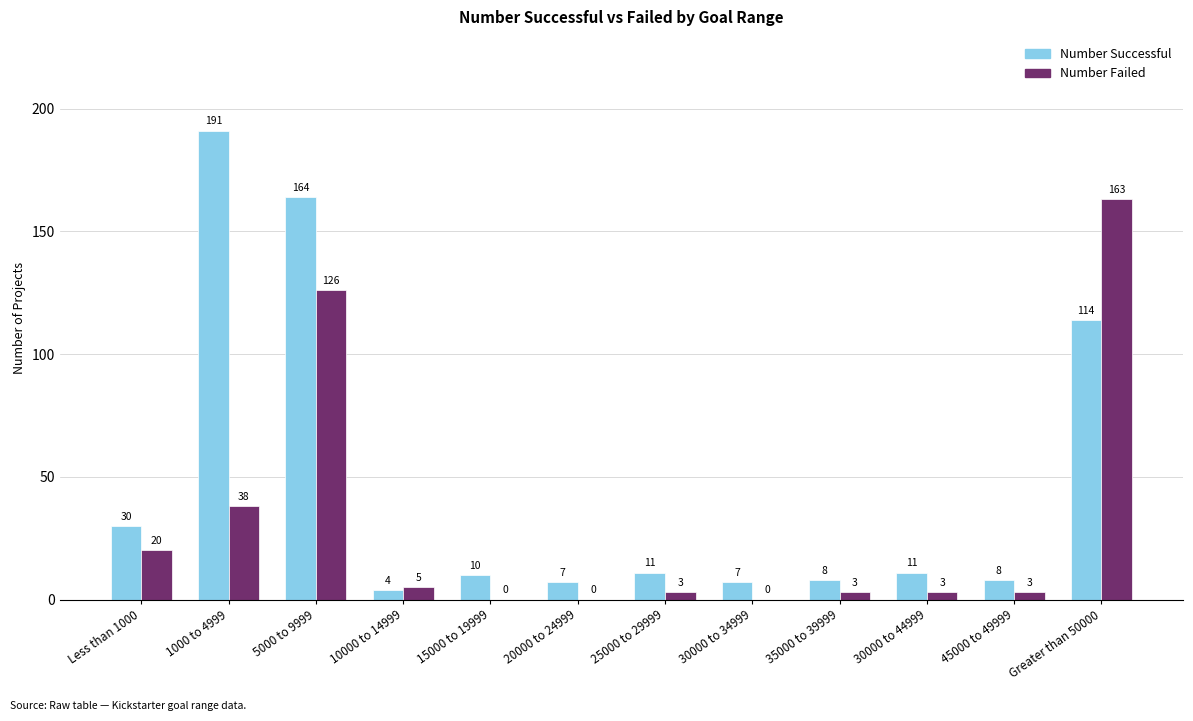

Are the bars grouped side by side (vs. stacked)?

Yes